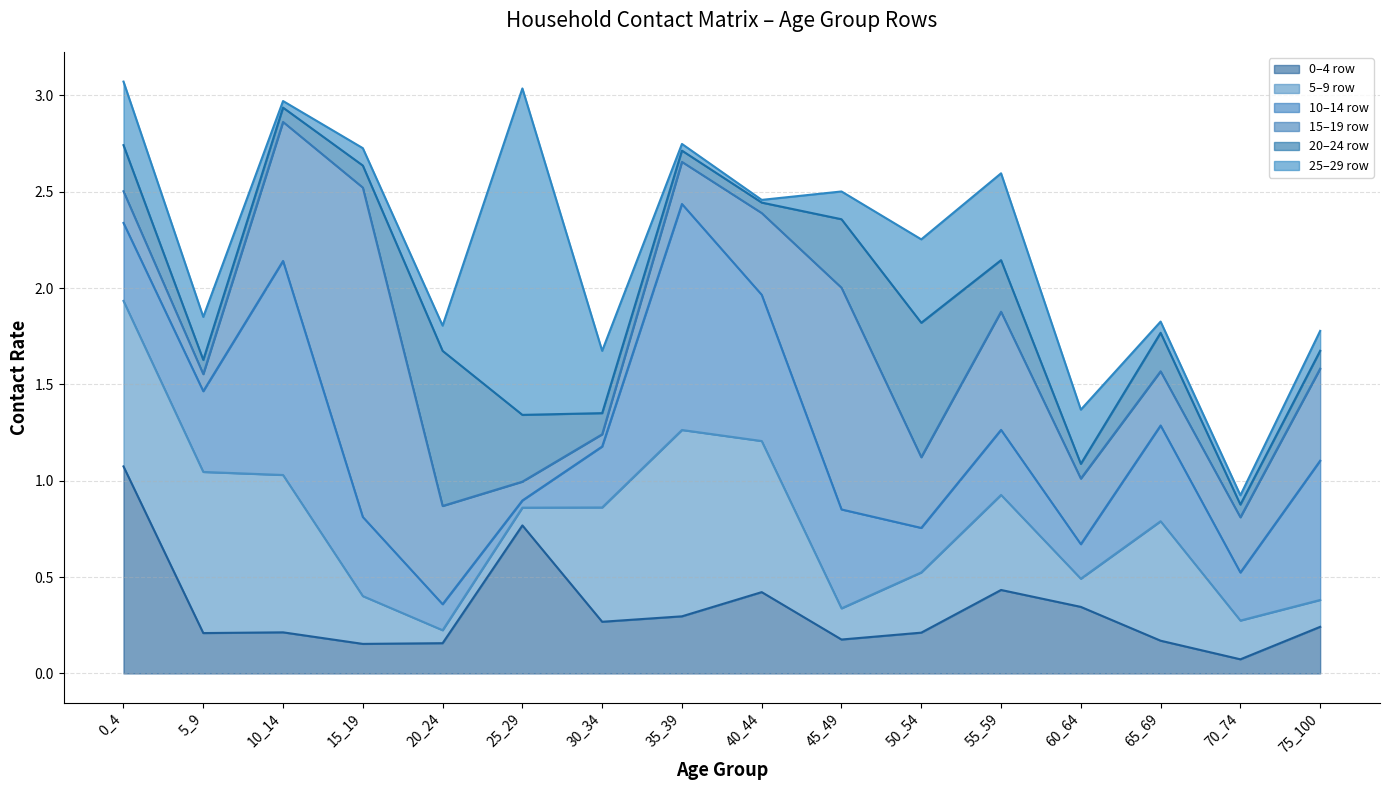

Does the chart display data point markers on the line(s)?

No